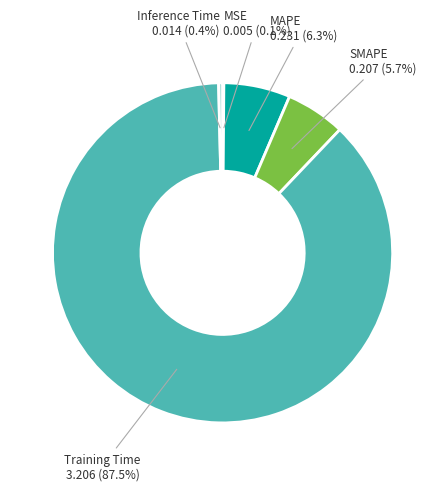

Is there a majority slice in this chart?

Yes